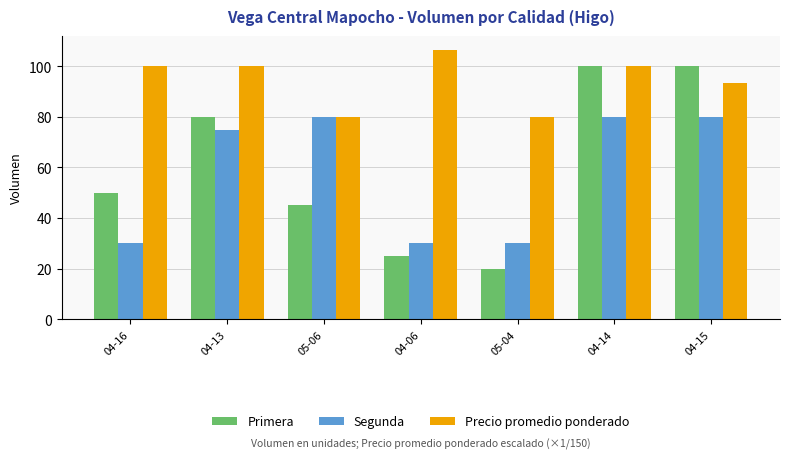

The value of Segunda at 04-13 is 22.1. True or false?

False